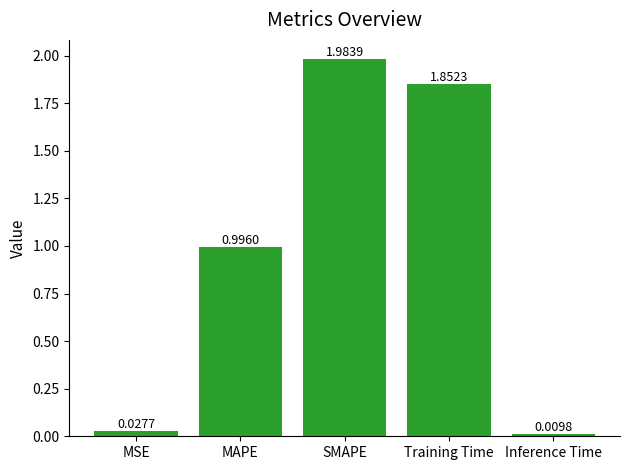

What is the difference between the second highest and second lowest values?

1.8